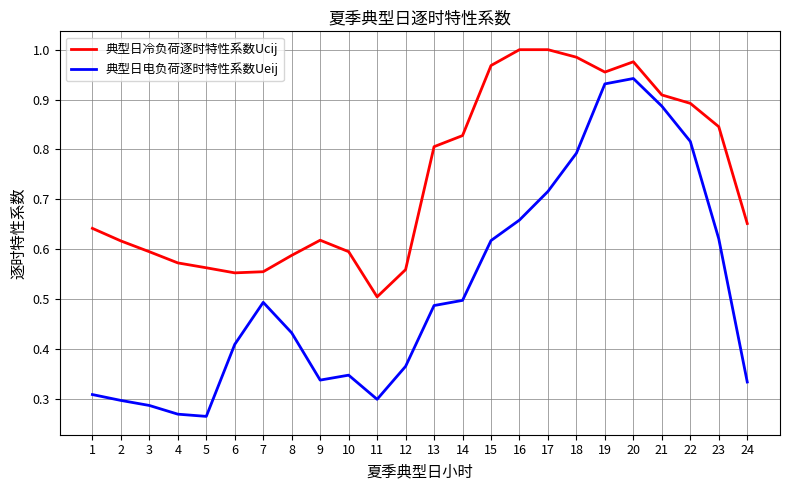

Between 13 and 16, which series saw the biggest shift?

典型日冷负荷逐时特性系数Ucij